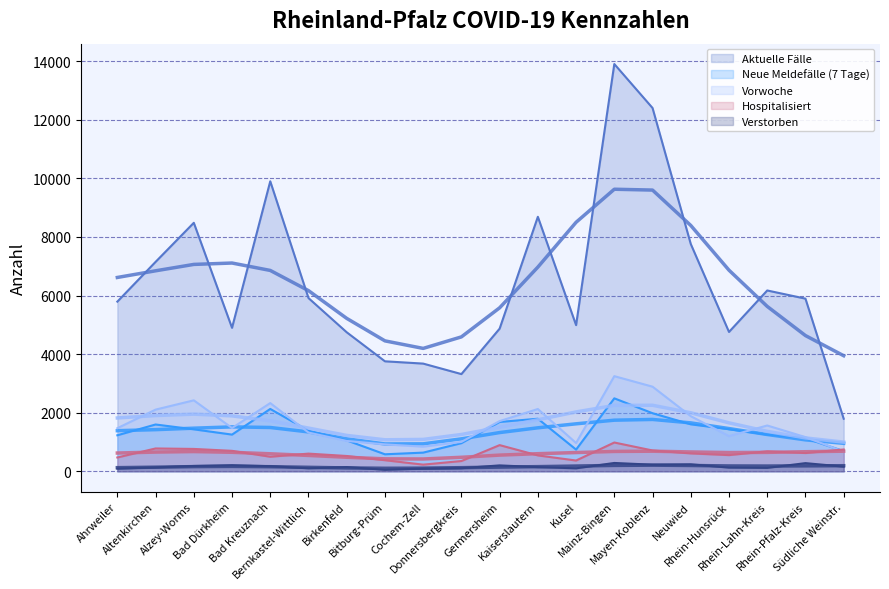

Is it true that Verstorben equals 143 at Kaiserslautern?

True